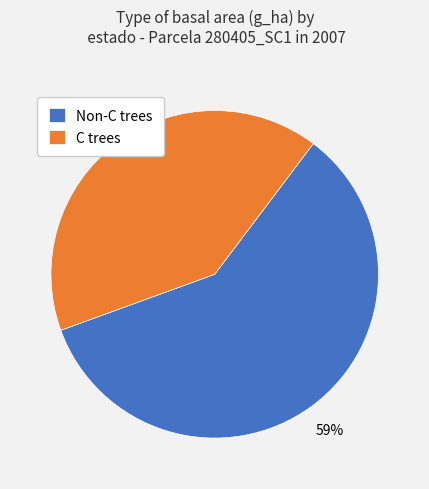

To the nearest percent, what portion does C trees represent?

41%